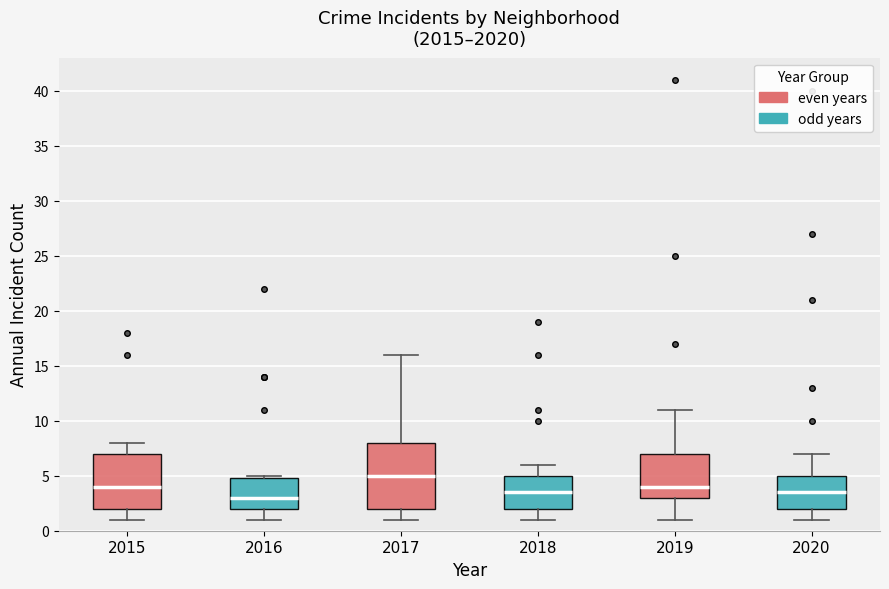

Reading left to right, read every box against the y-axis: the position of its median line, the range the box covers, and the ends of its whiskers. The values are not printed on the chart, so give them approximately, as read against the axis.

2015: median 4.0, box 2.0 to 7.0, whiskers 1.0 to 8.0
2016: median 3.0, box 2.0 to 5.0, whiskers 1.0 to 5.0 (just above the box's upper edge)
2017: median 5.0, box 2.0 to 8.0, whiskers 1.0 to 16.0
2018: median 3.5, box 2.0 to 5.0, whiskers 1.0 to 6.0
2019: median 4.0, box 3.0 to 7.0, whiskers 1.0 to 11.0
2020: median 3.5, box 2.0 to 5.0, whiskers 1.0 to 7.0